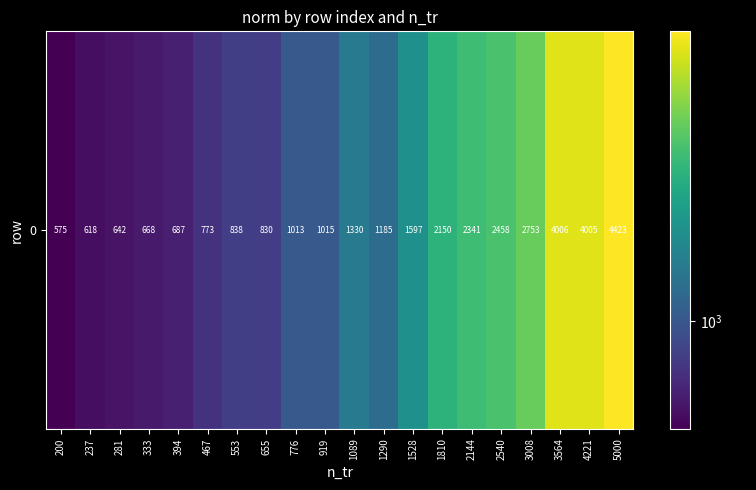

The value at 3564 is 4005.8. True or false?

True